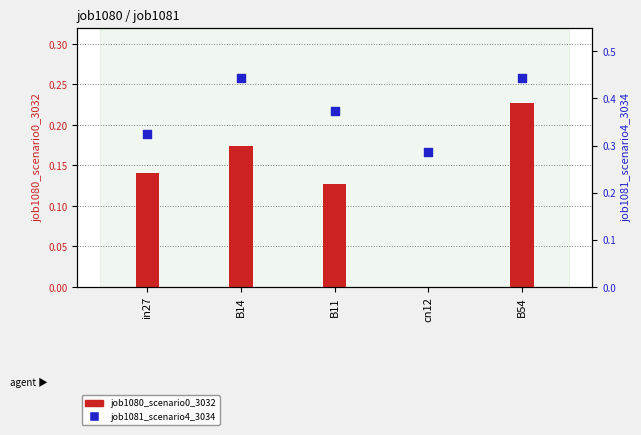

Is the value of job1080_scenario0_3032 at B11 greater than the value of job1081_scenario4_3034 at B54?

No